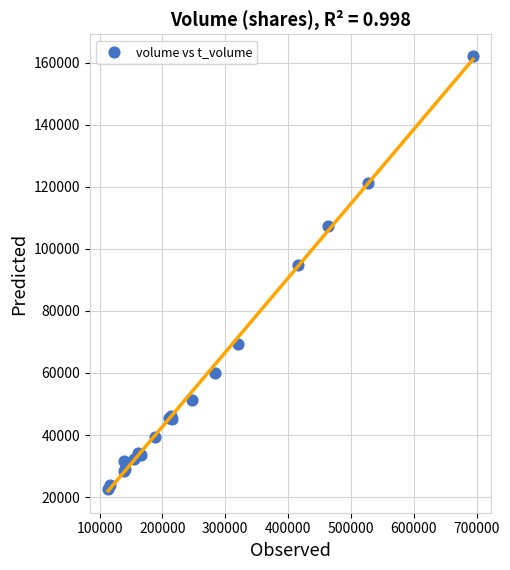

What Y value in the scatter plot is closest to 92348?

94639